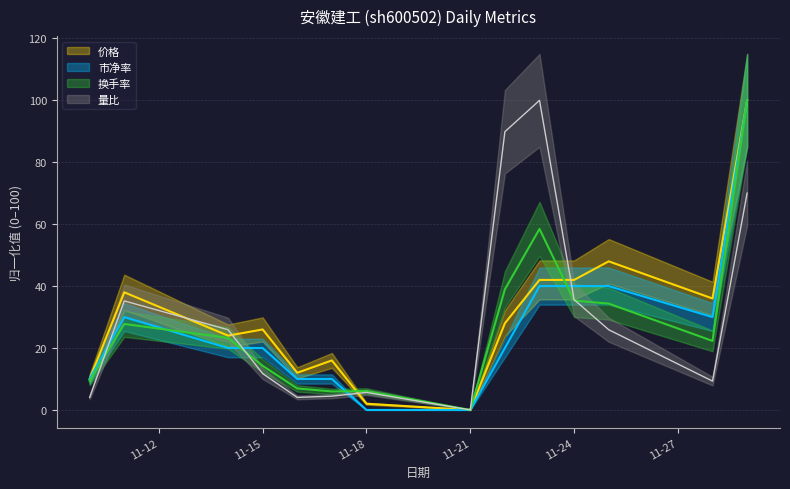

In 换手率, how many points are lower than both neighbors (excluding endpoints)?

3